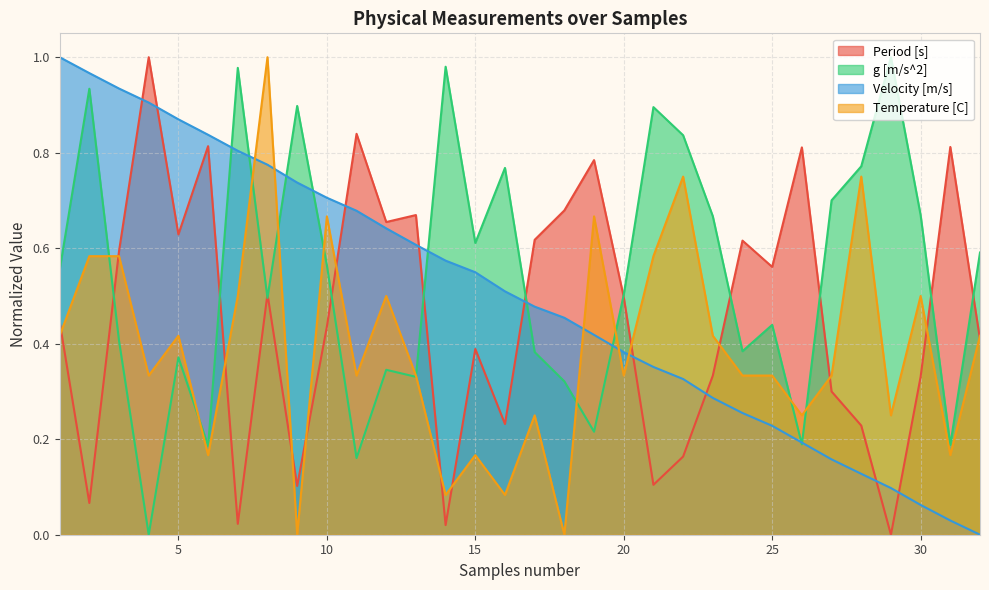

Between 21 and 30, which is larger?

30